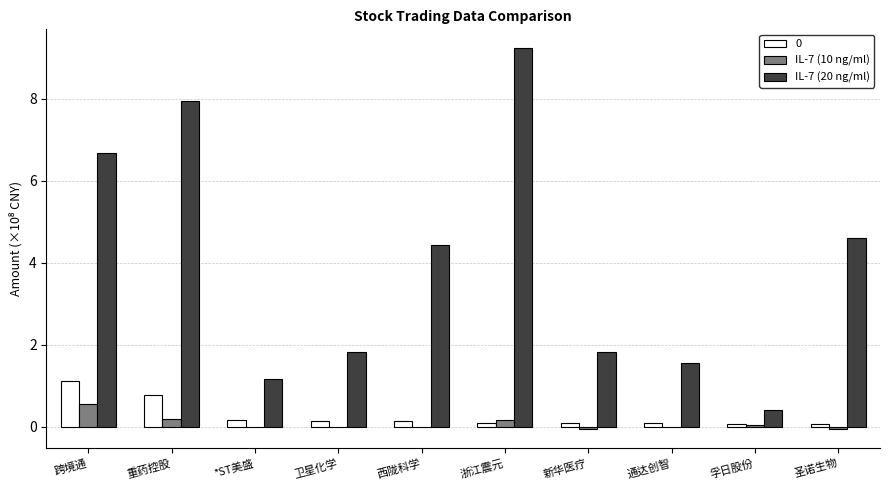

How many categories are shown in the chart?

10